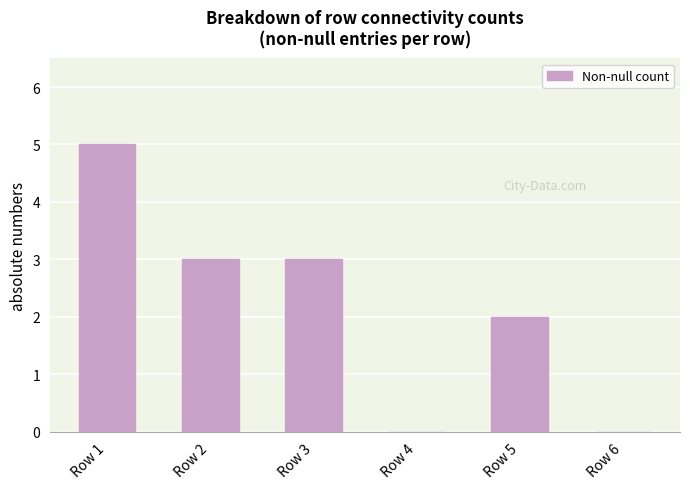

Which category has the highest value across all series?

Row 1